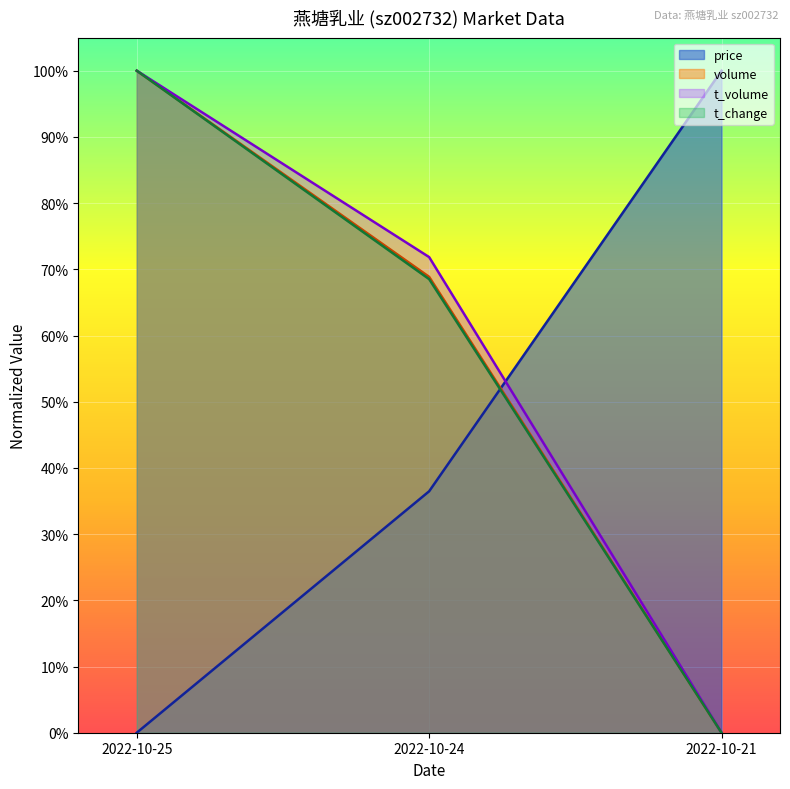

The volume series shows 0.3 at 2022-10-24. True or false?

False